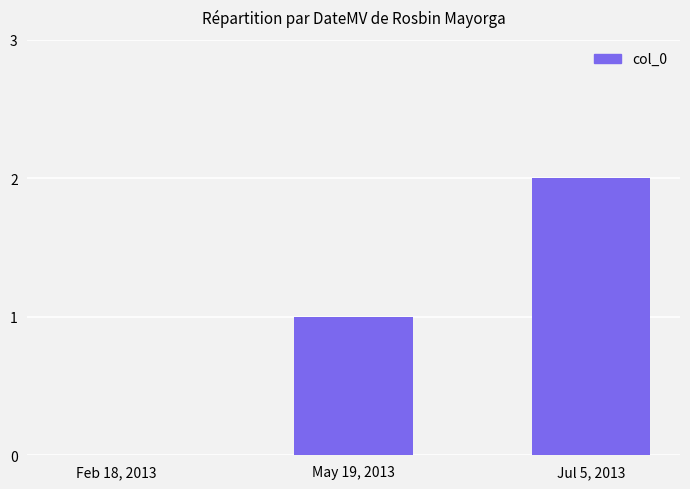

The chart shows a value of 1 at Feb 18, 2013. True or false?

False